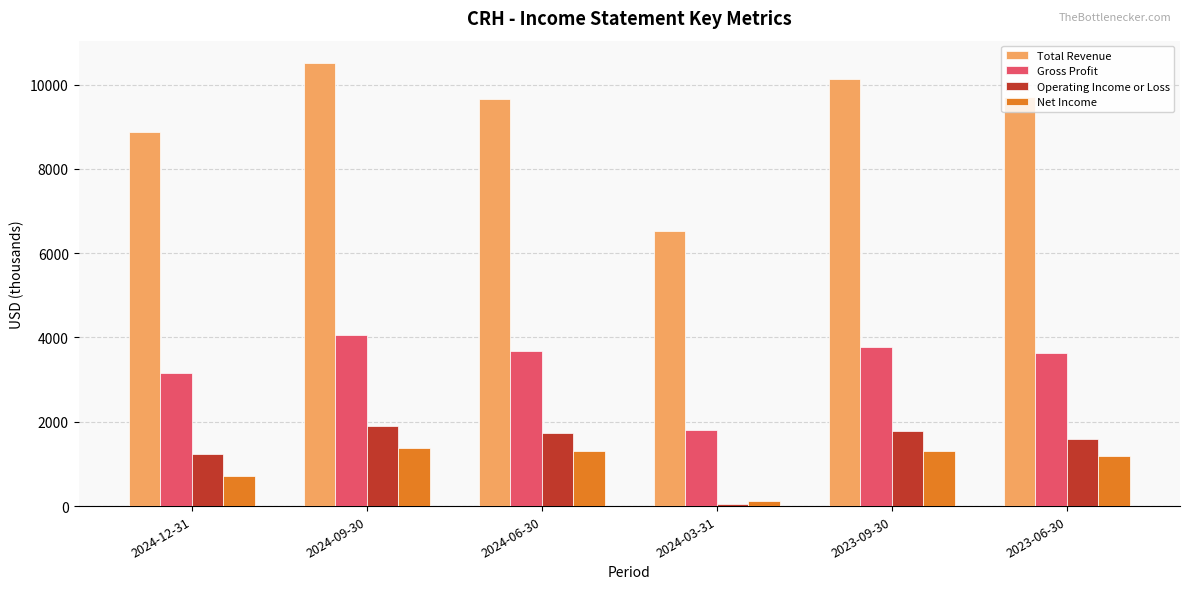

Which series has the largest range (max minus min)?

Total Revenue